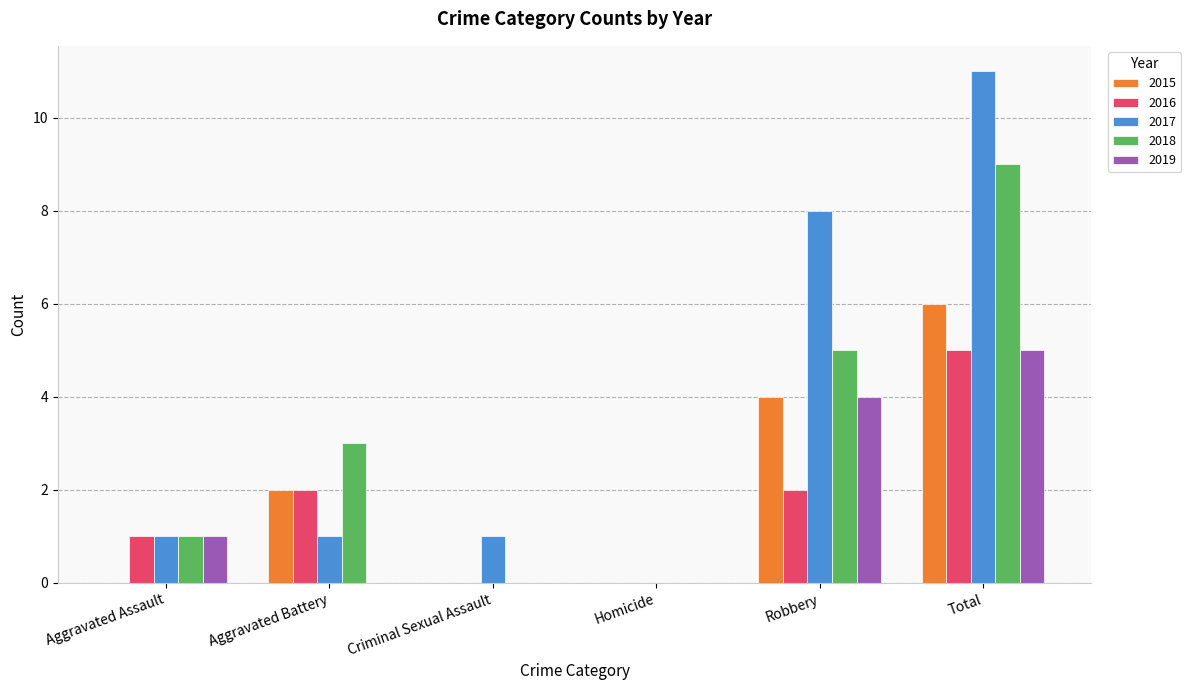

Reading left to right, list all the values displayed in this chart.

2015: 0	2	0	0	4	6
2016: 1	2	0	0	2	5
2017: 1	1	1	0	8	11
2018: 1	3	0	0	5	9
2019: 1	0	0	0	4	5